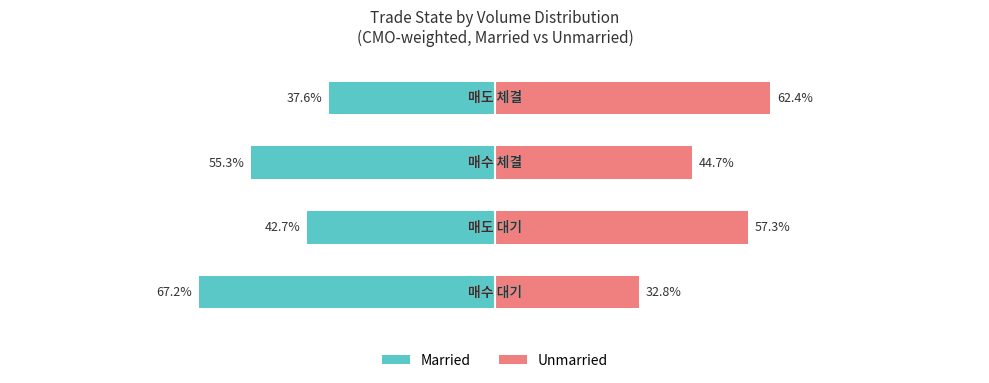

How many bars are there in each group?

2